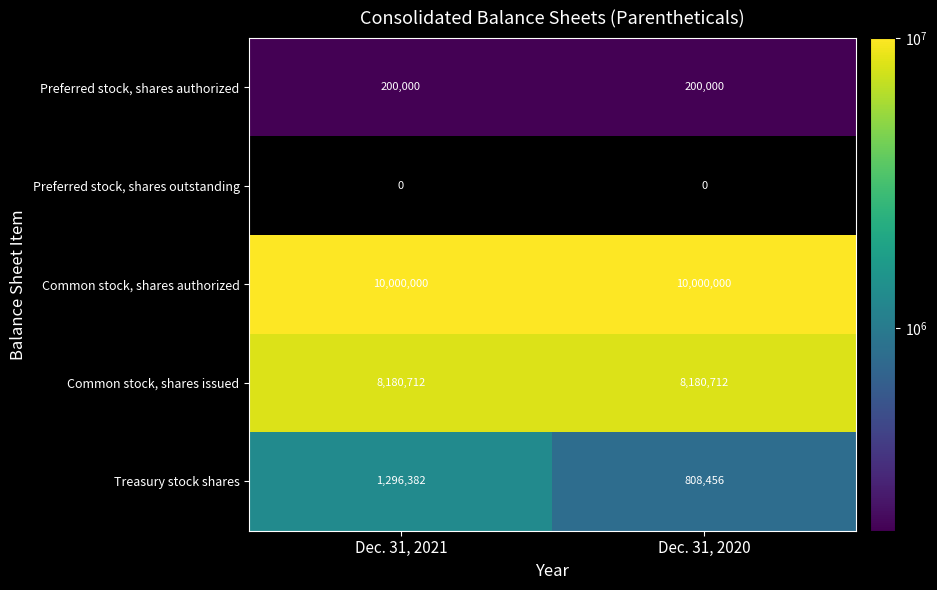

How many categories are shown in the chart?

2